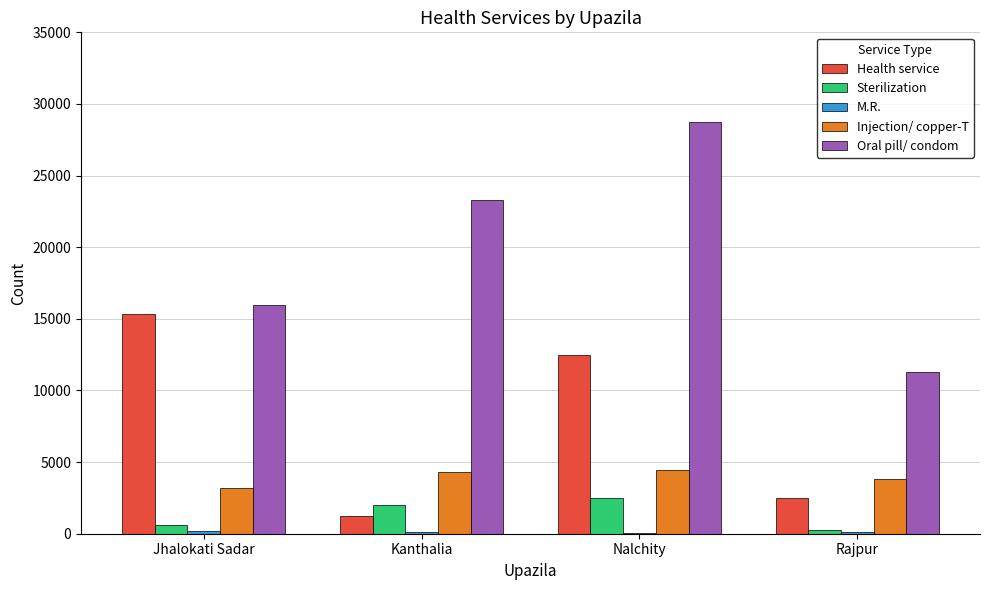

Which series has the largest total across all categories?

Oral pill/ condom